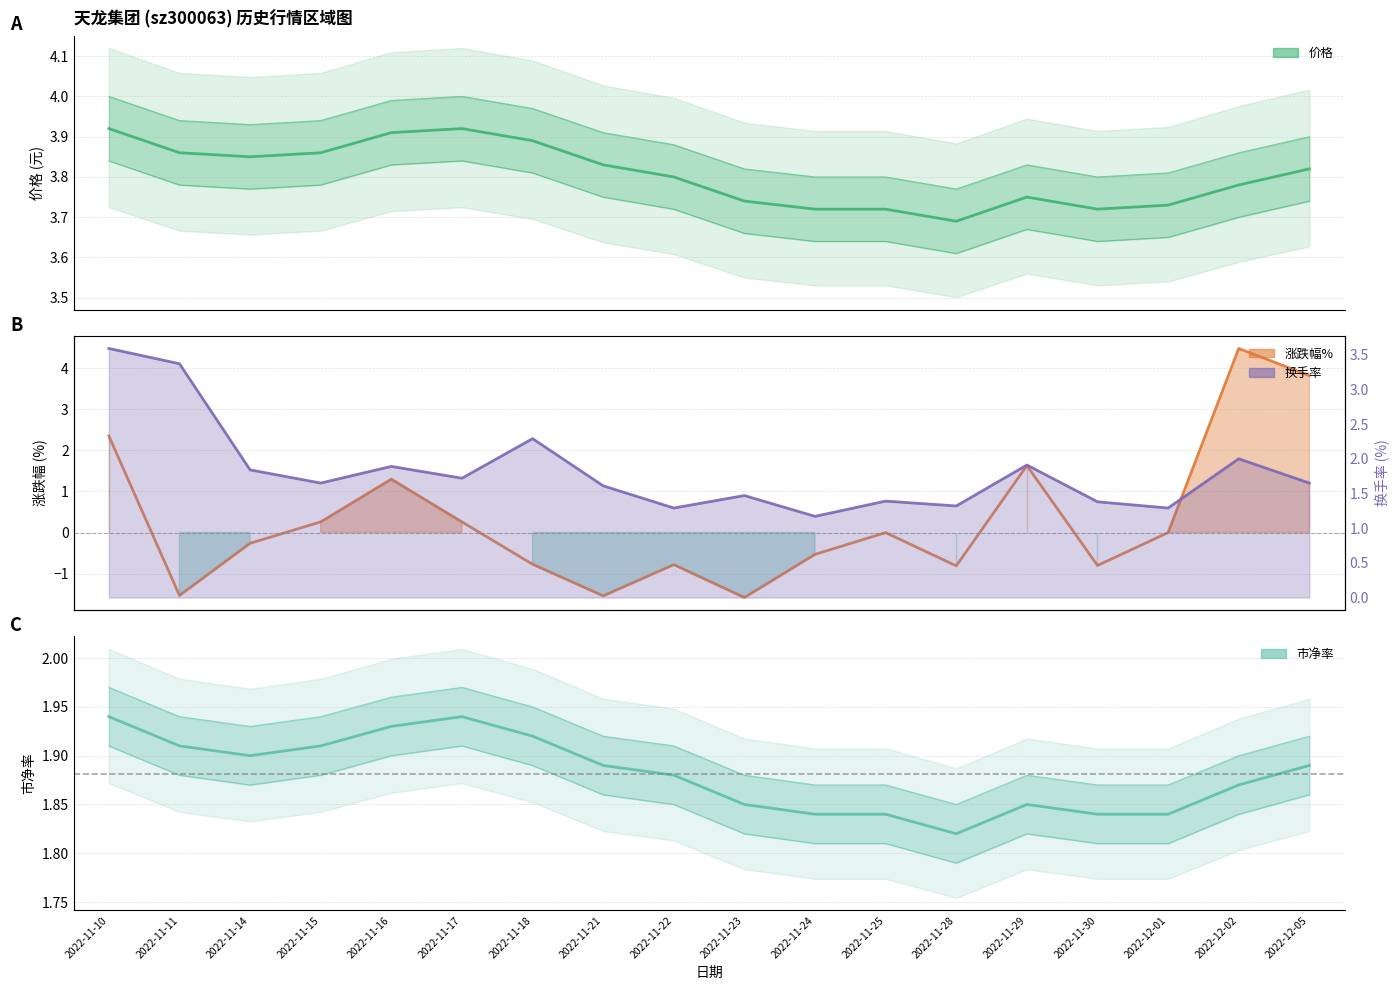

Reading left to right, what are all the values shown in this chart?

价格: 2022-11-10=3.9	2022-11-11=3.9	2022-11-14=3.9	2022-11-15=3.9	2022-11-16=3.9	2022-11-17=3.9	2022-11-18=3.9	2022-11-21=3.8	2022-11-22=3.8	2022-11-23=3.7	2022-11-24=3.7	2022-11-25=3.7	2022-11-28=3.7	2022-11-29=3.8	2022-11-30=3.7	2022-12-01=3.7	2022-12-02=3.8	2022-12-05=3.8
涨跌幅%: 2022-11-10=2.4	2022-11-11=-1.5	2022-11-14=-0.3	2022-11-15=0.3	2022-11-16=1.3	2022-11-17=0.3	2022-11-18=-0.8	2022-11-21=-1.5	2022-11-22=-0.8	2022-11-23=-1.6	2022-11-24=-0.5	2022-11-25=0.0	2022-11-28=-0.8	2022-11-29=1.6	2022-11-30=-0.8	2022-12-01=0.0	2022-12-02=4.5	2022-12-05=3.8
市净率: 2022-11-10=1.9	2022-11-11=1.9	2022-11-14=1.9	2022-11-15=1.9	2022-11-16=1.9	2022-11-17=1.9	2022-11-18=1.9	2022-11-21=1.9	2022-11-22=1.9	2022-11-23=1.9	2022-11-24=1.8	2022-11-25=1.8	2022-11-28=1.8	2022-11-29=1.9	2022-11-30=1.8	2022-12-01=1.8	2022-12-02=1.9	2022-12-05=1.9
换手率: 2022-11-10=3.6	2022-11-11=3.4	2022-11-14=1.8	2022-11-15=1.6	2022-11-16=1.9	2022-11-17=1.7	2022-11-18=2.3	2022-11-21=1.6	2022-11-22=1.3	2022-11-23=1.5	2022-11-24=1.2	2022-11-25=1.4	2022-11-28=1.3	2022-11-29=1.9	2022-11-30=1.4	2022-12-01=1.3	2022-12-02=2.0	2022-12-05=1.6